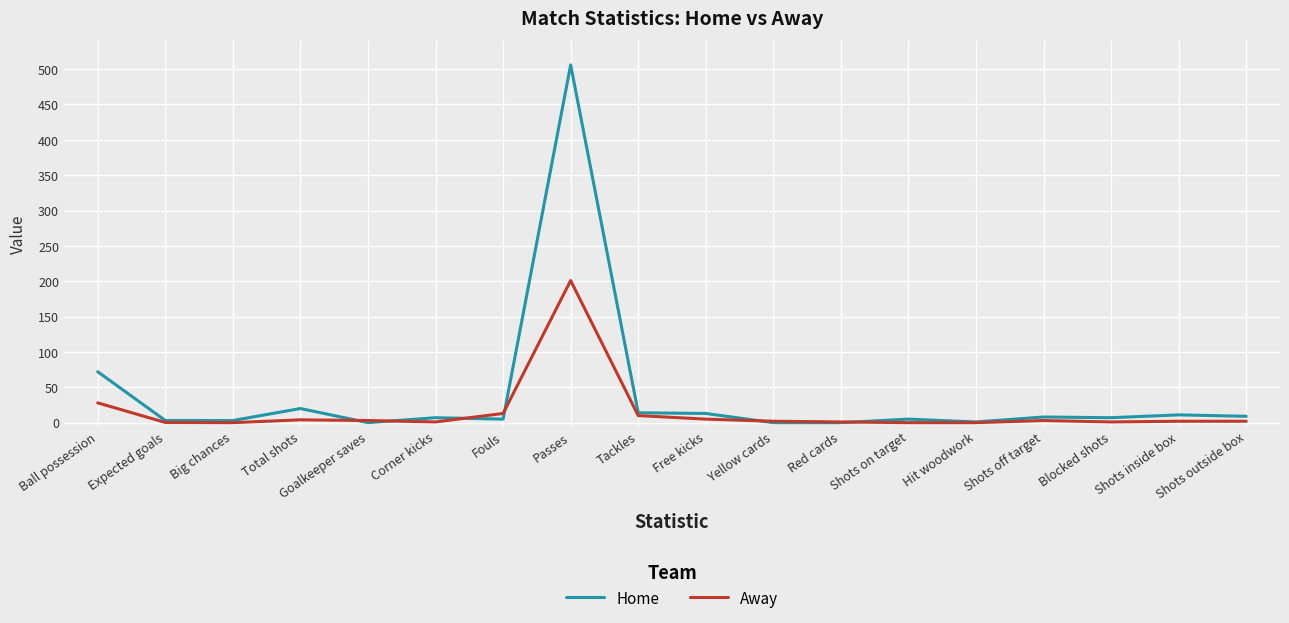

The Away series shows -133.2 at Shots on target. True or false?

False